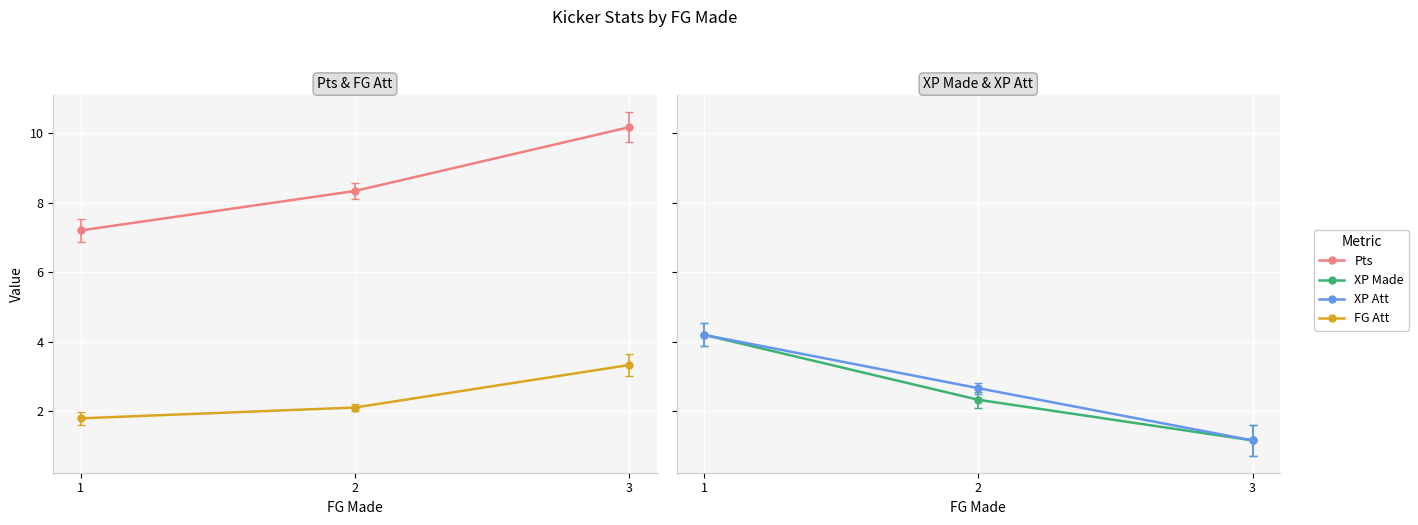

Which category has the lowest value in the Pts series?

1